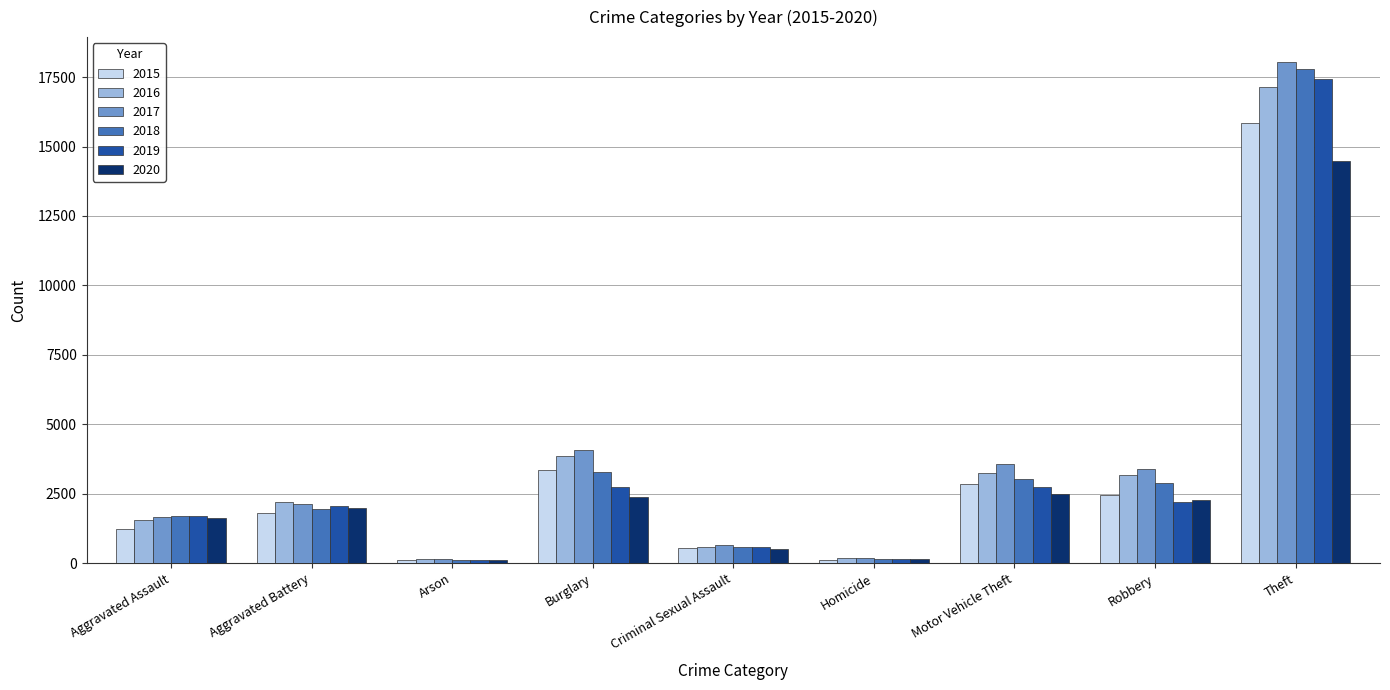

What is the difference between the highest and lowest values at Theft?

3565